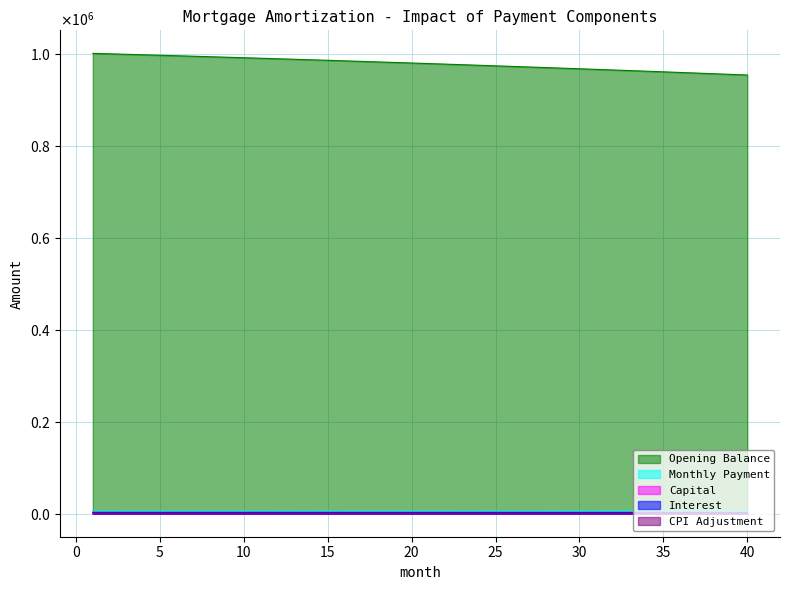

The value of opening_balance at 36 is 959457.3. True or false?

True